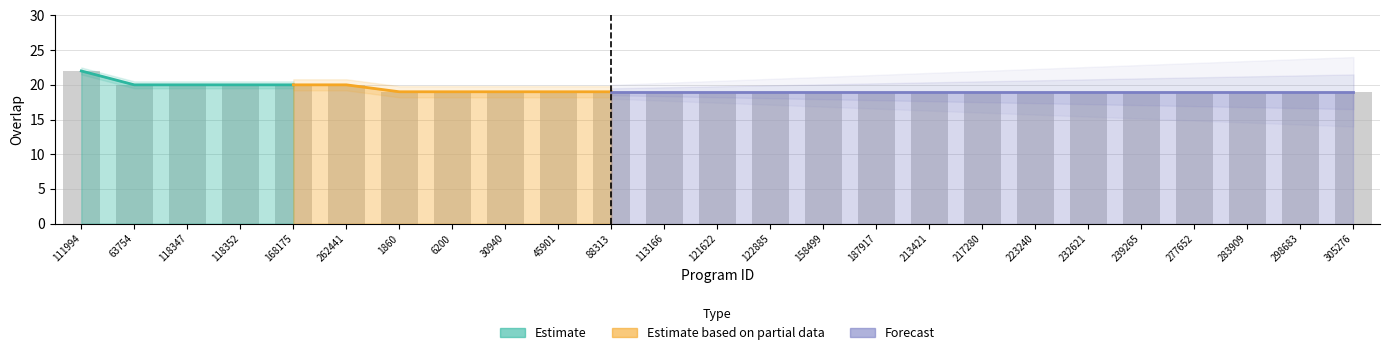

How many values are between 19 and 20?

24